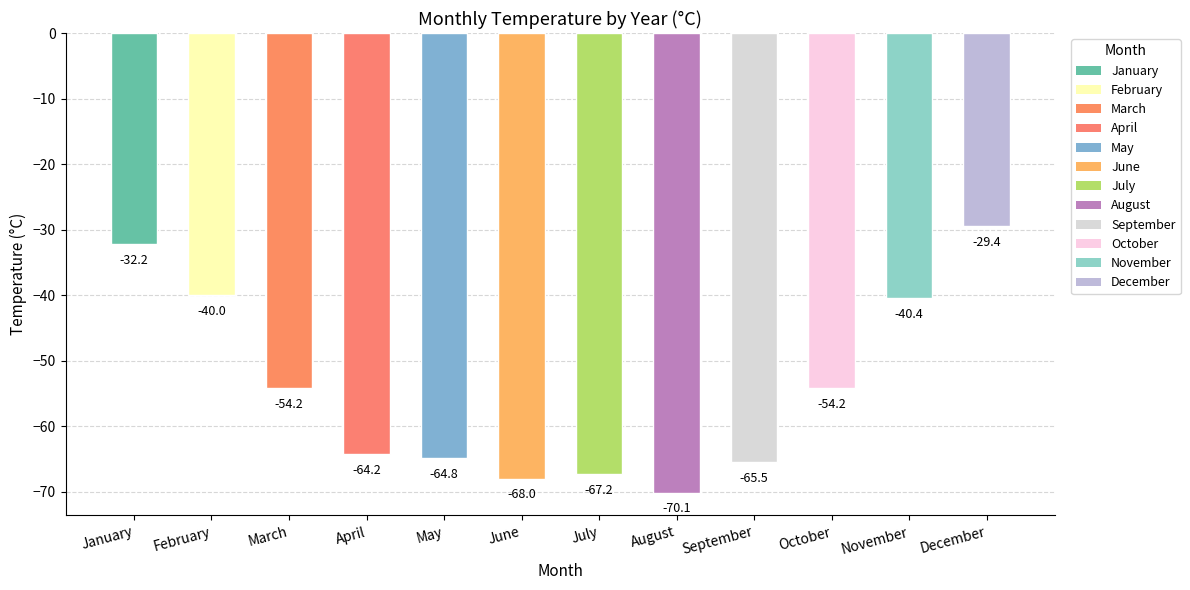

Is it true that the value at July is -67.2?

True